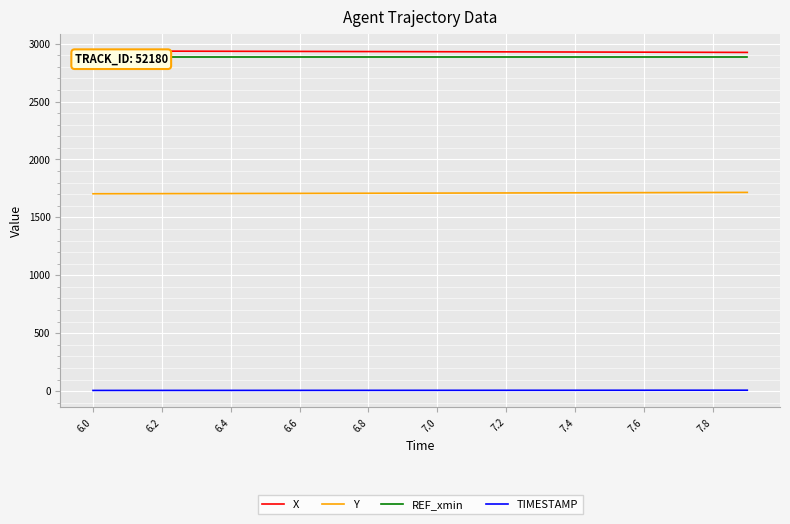

What are all the series names shown in the legend?

X, Y, REF_xmin, TIMESTAMP